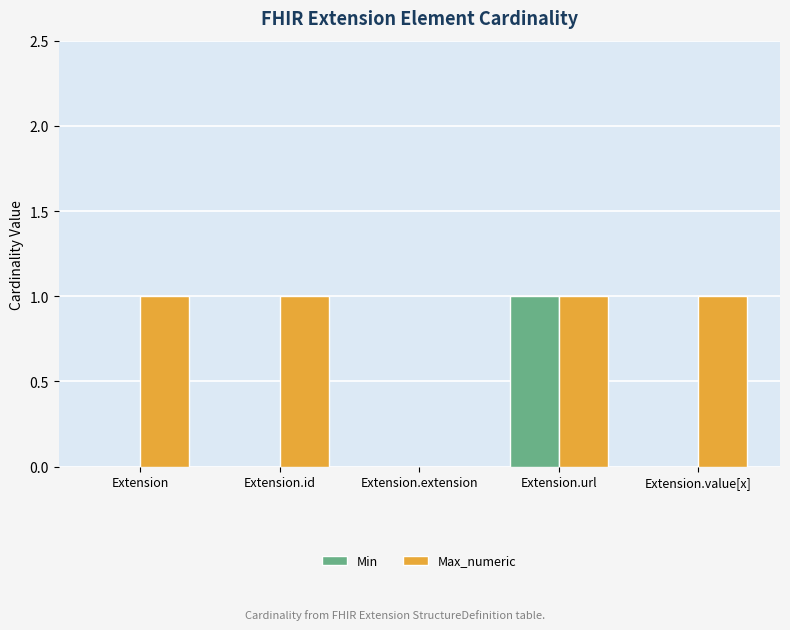

Which series has the largest total across all categories?

Max_numeric